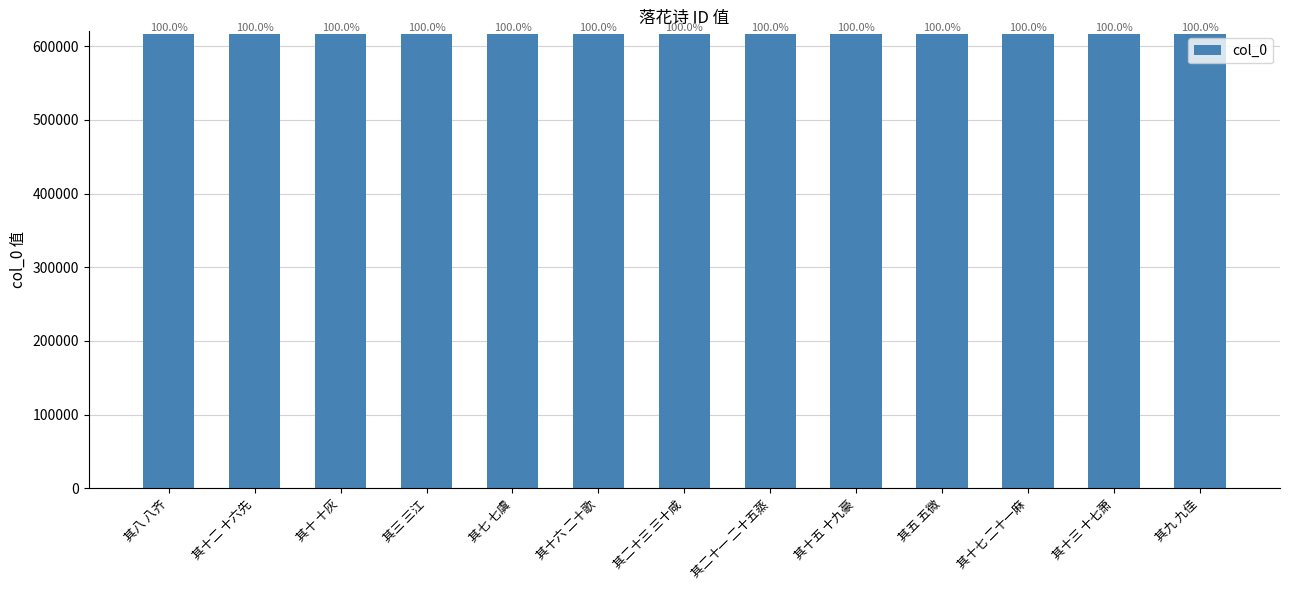

What is the label of the 13th bar from the right?

其八 八齐